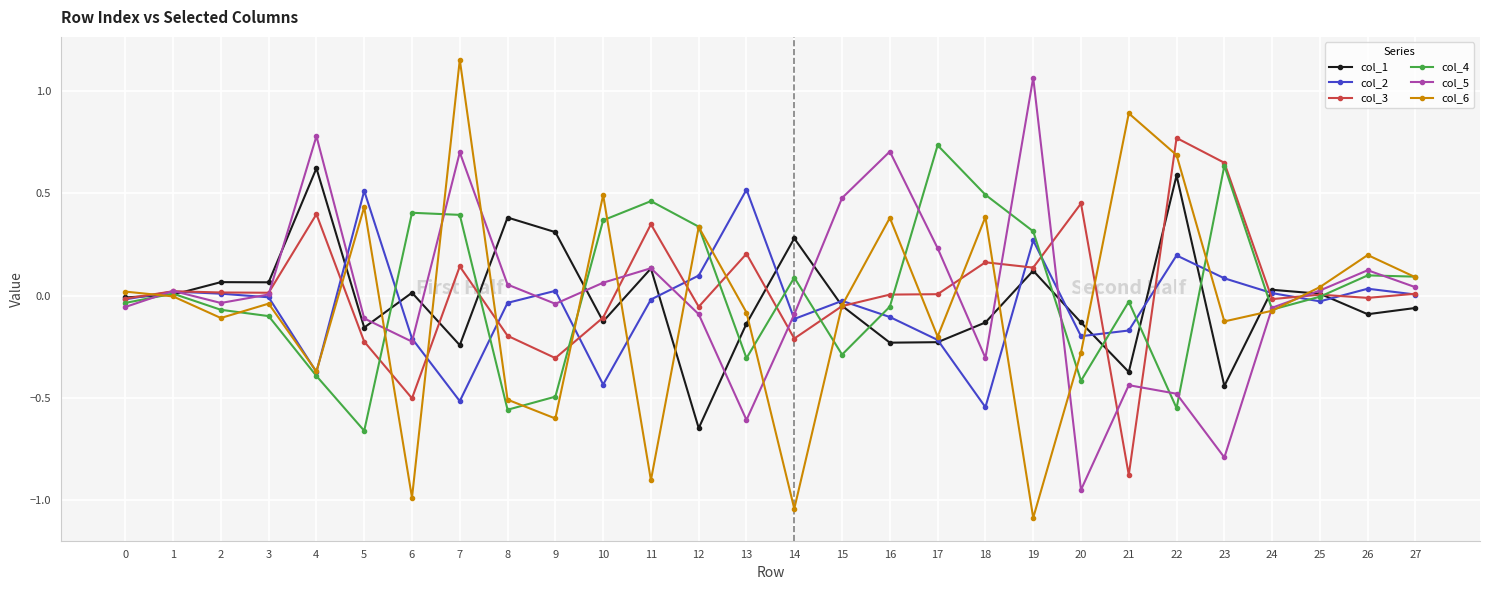

How many categories are shown in the chart?

28